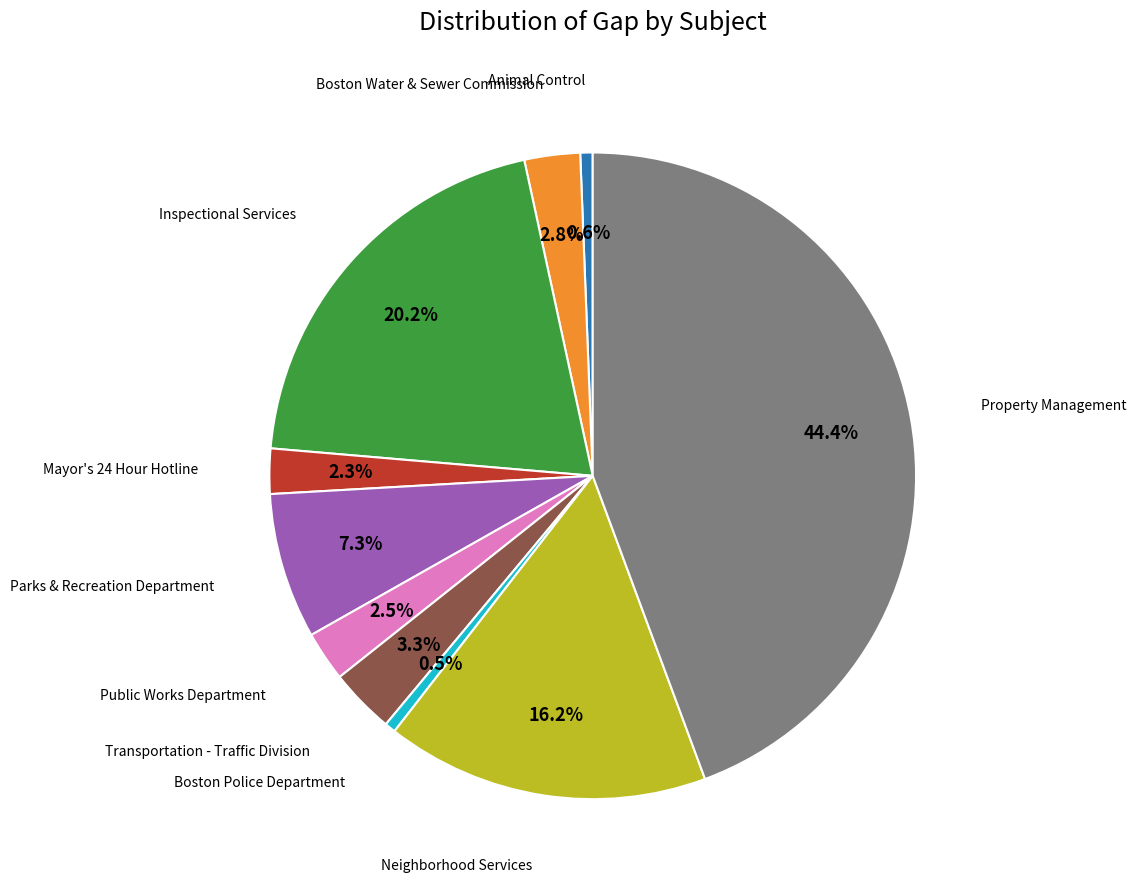

Is there any slice that represents more than half of the pie?

No